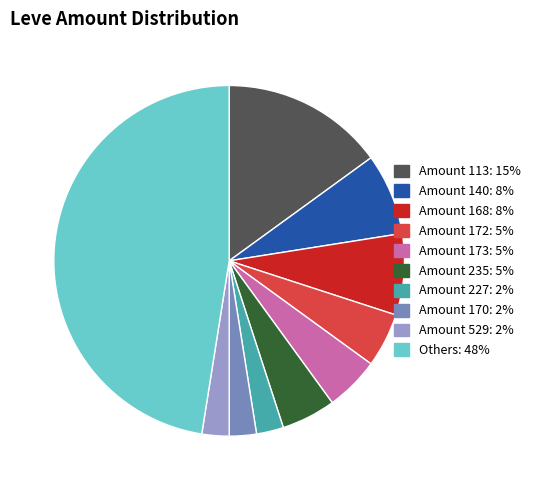

Is there any slice that represents more than half of the pie?

No